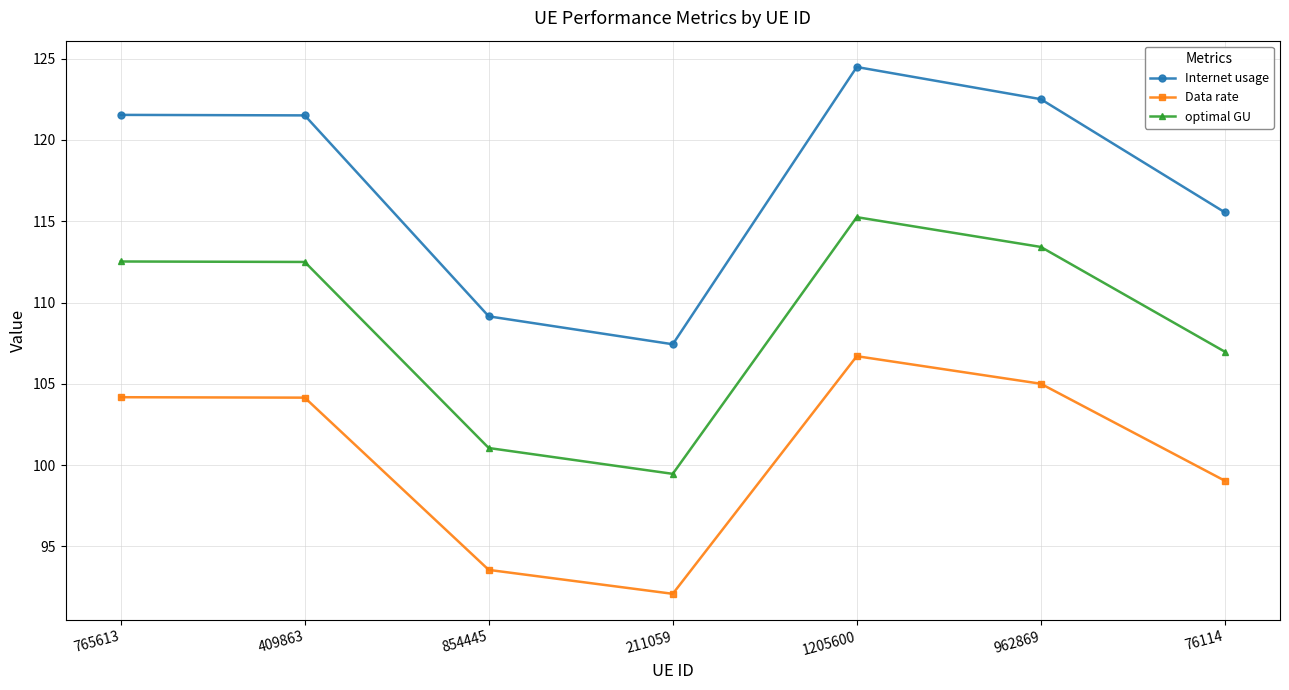

At which label is Internet usage closest to 115?

76114